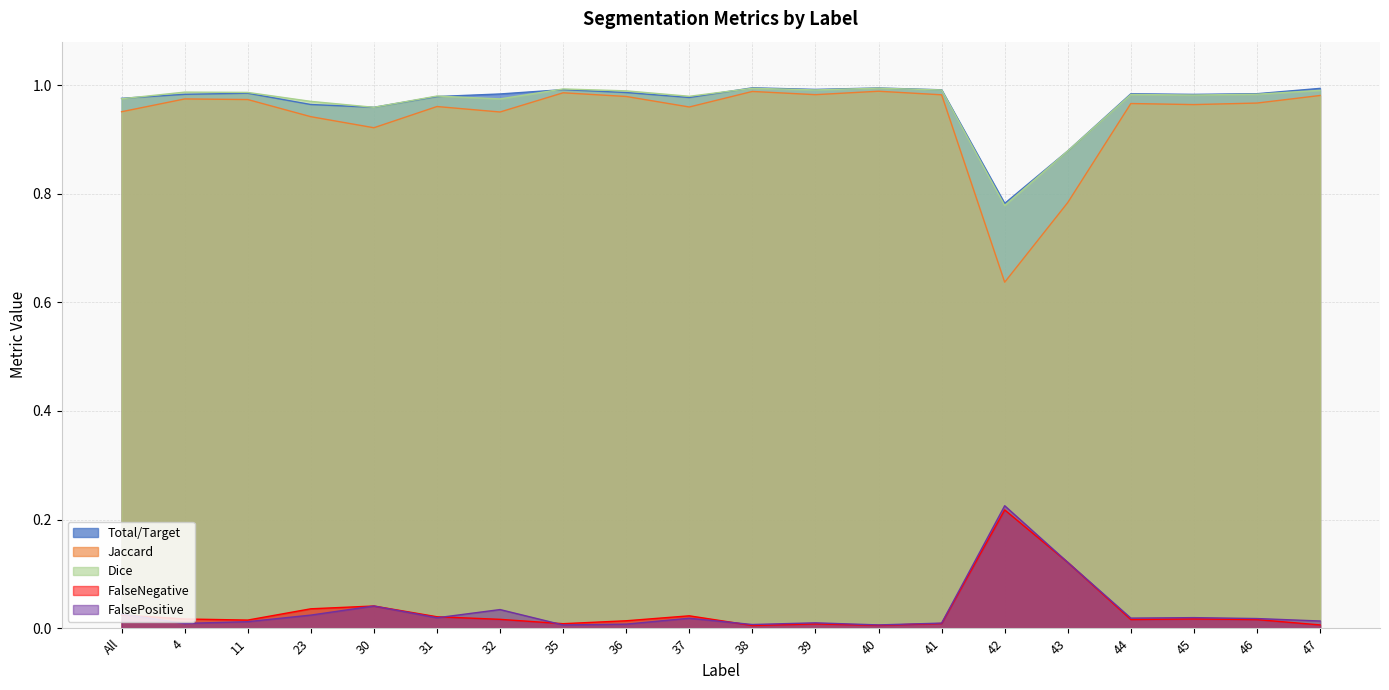

At which category is the sum across all series the highest?

38